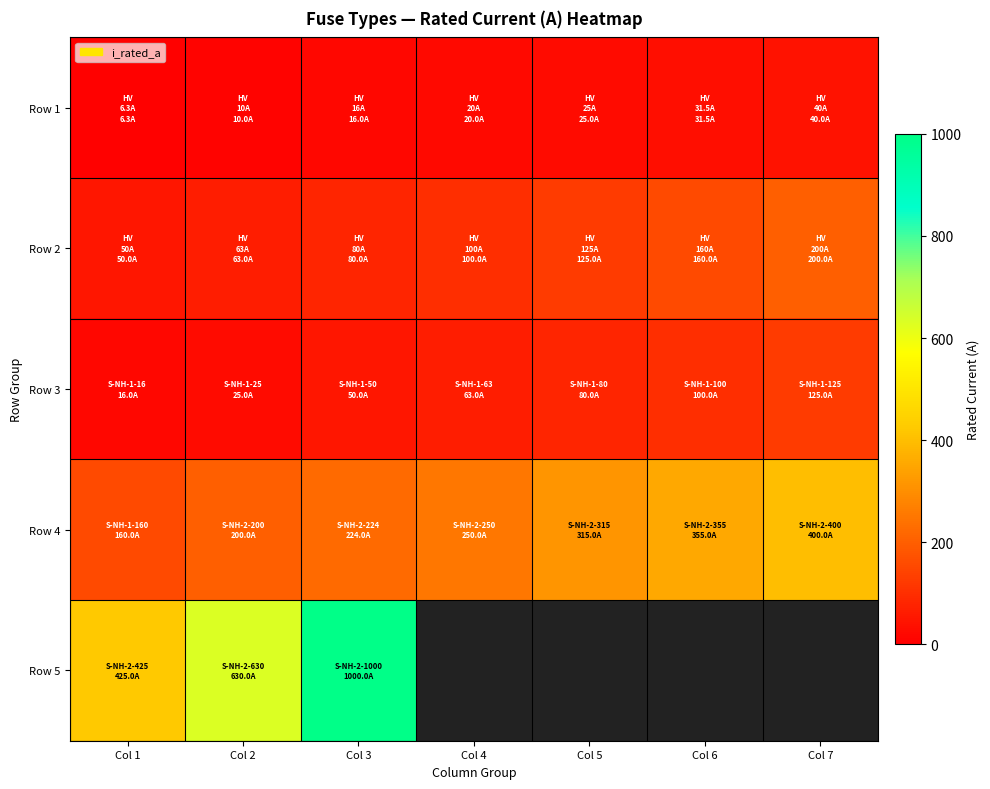

How many series are shown in this chart?

5